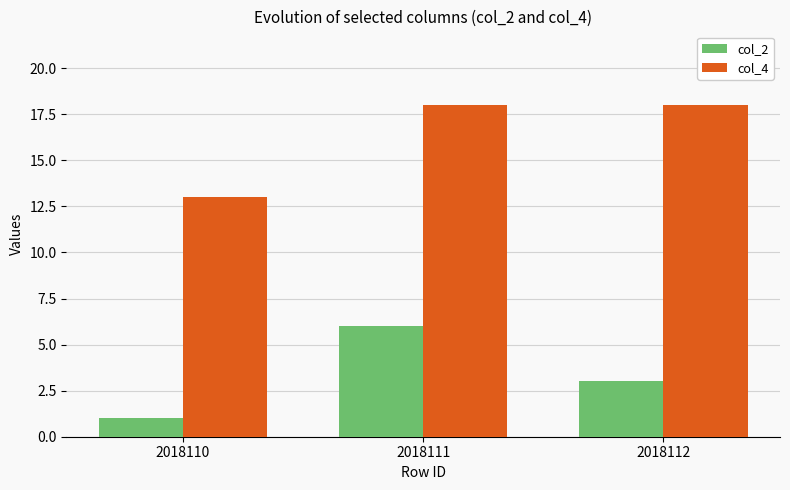

Is it true that col_2 equals 4 at 2018111?

False